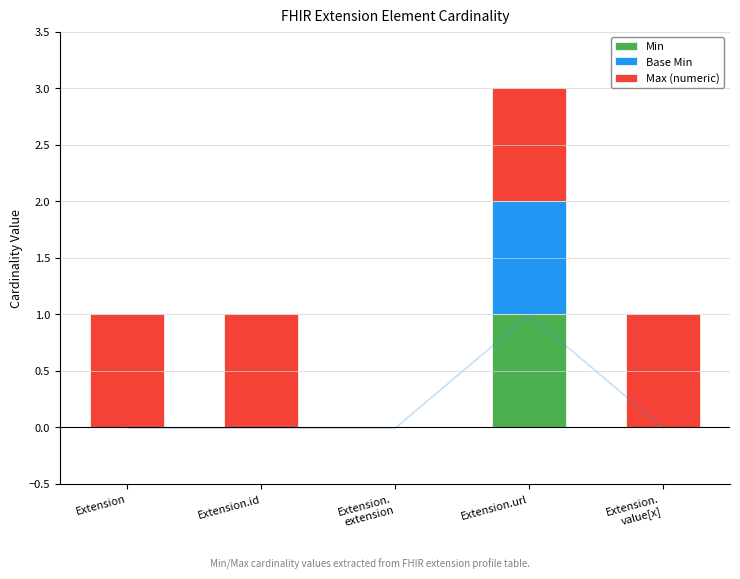

What is the total value across all series at Extension.url?

3